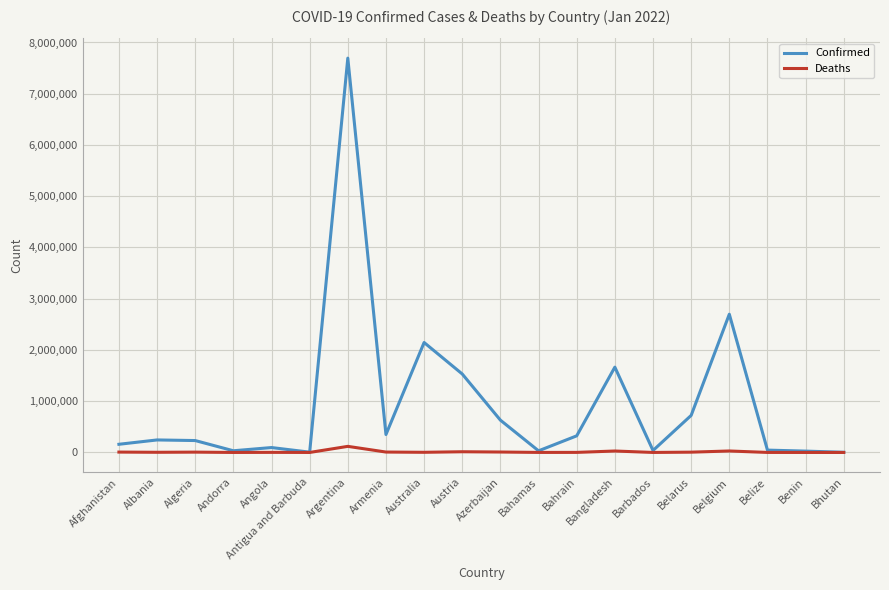

Which series has the largest total across all categories?

Confirmed